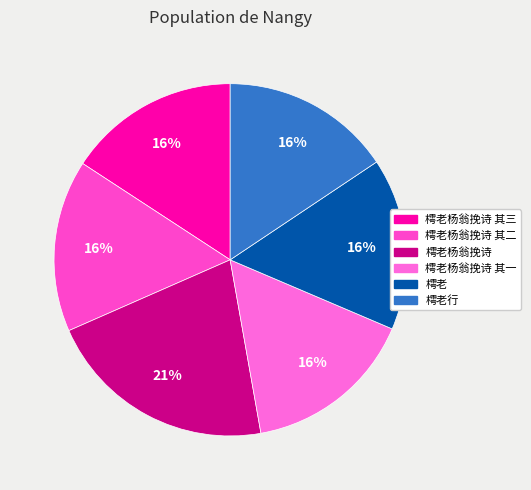

Does any single category account for the majority?

No